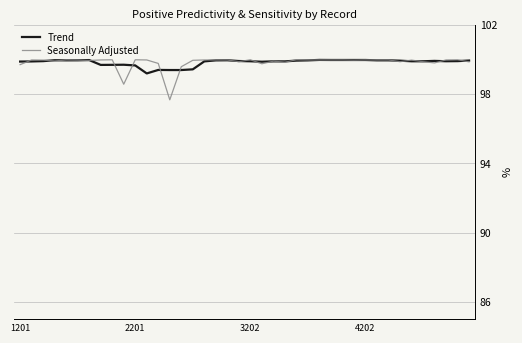

What is the minimum value shown in the chart?

97.7